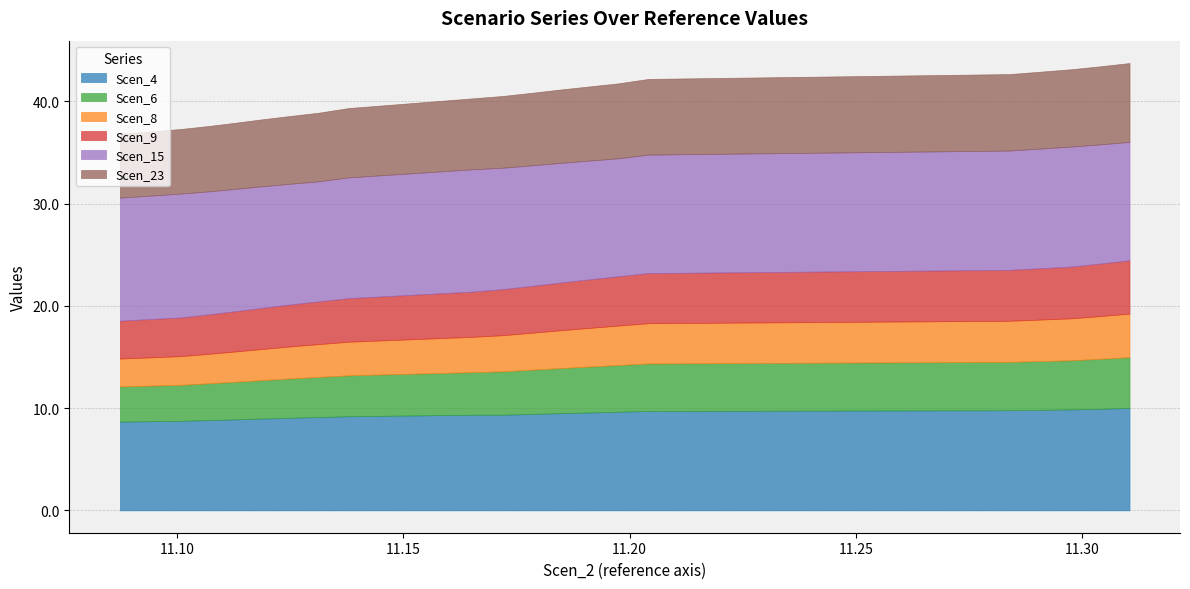

What is the label of the 2nd point from the right?

11.30427750246405